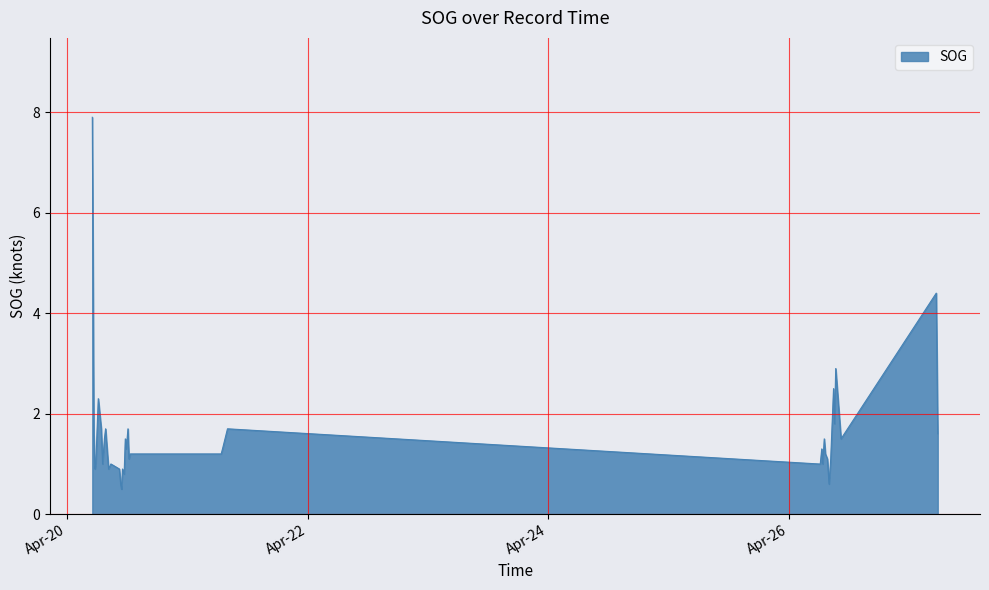

Reading left to right, list all the values displayed in this chart.

7.9	1.6	0.9	1.0	2.3	1.7	1.0	1.5	1.7	0.9	1.0	0.9	0.6	0.5	0.9	0.8	1.5	1.3	1.7	1.1	1.2	1.2	1.2	1.3	1.7	1.0	1.0	1.3	1.0	1.5	1.2	1.1	0.6	1.1	2.5	1.8	2.9	1.5	4.4	1.6